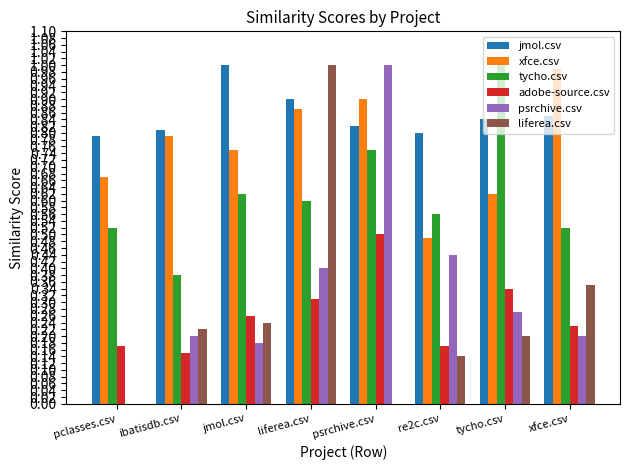

What is the sum of all jmol.csv values?

6.8